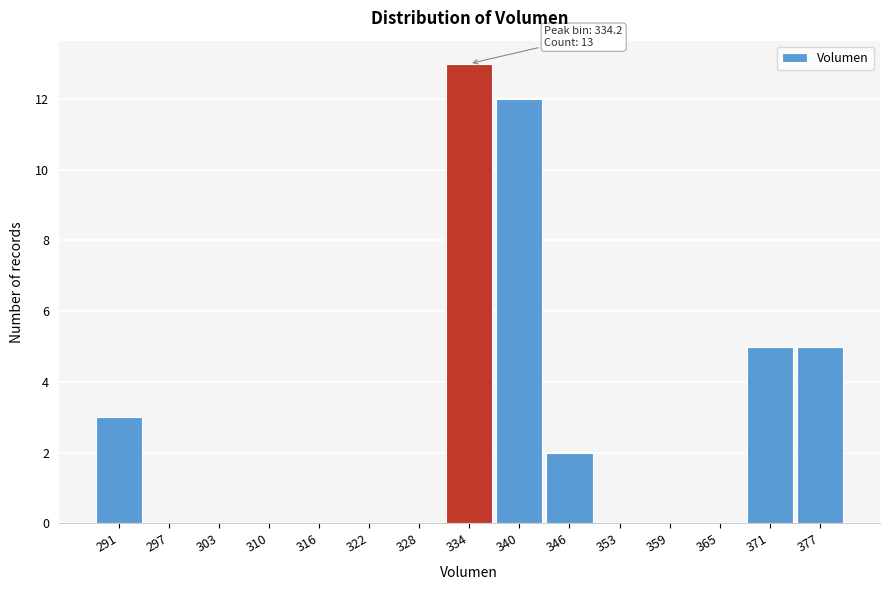

Which range on the x-axis has the tallest bar?

331 to 337